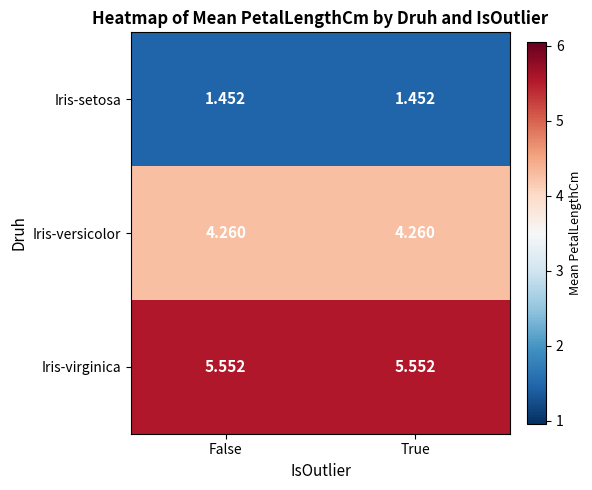

Which series has the largest total across all categories?

Iris-virginica